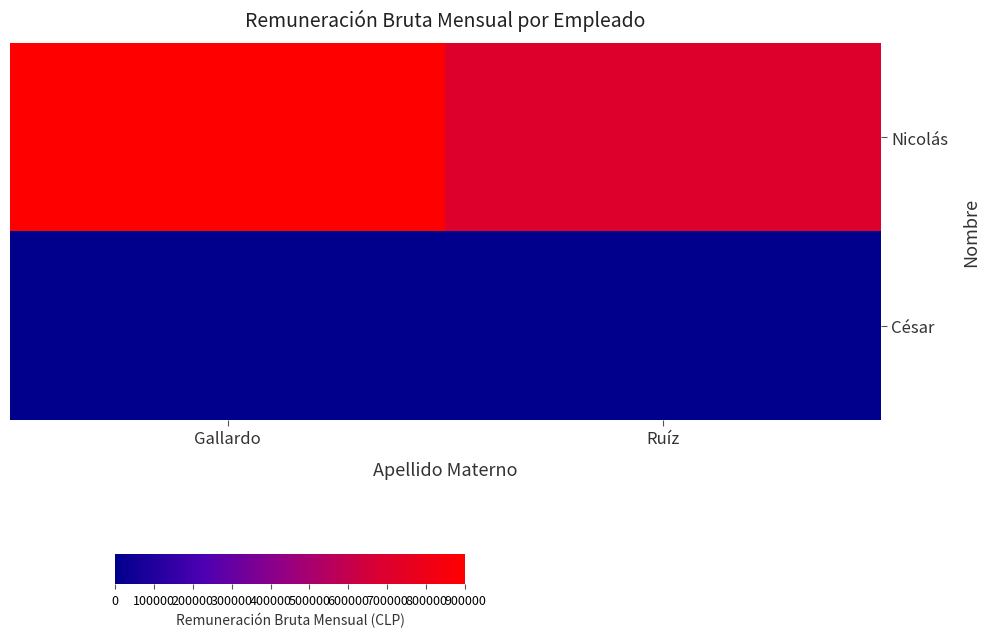

Which category has the highest value across all series?

Gallardo